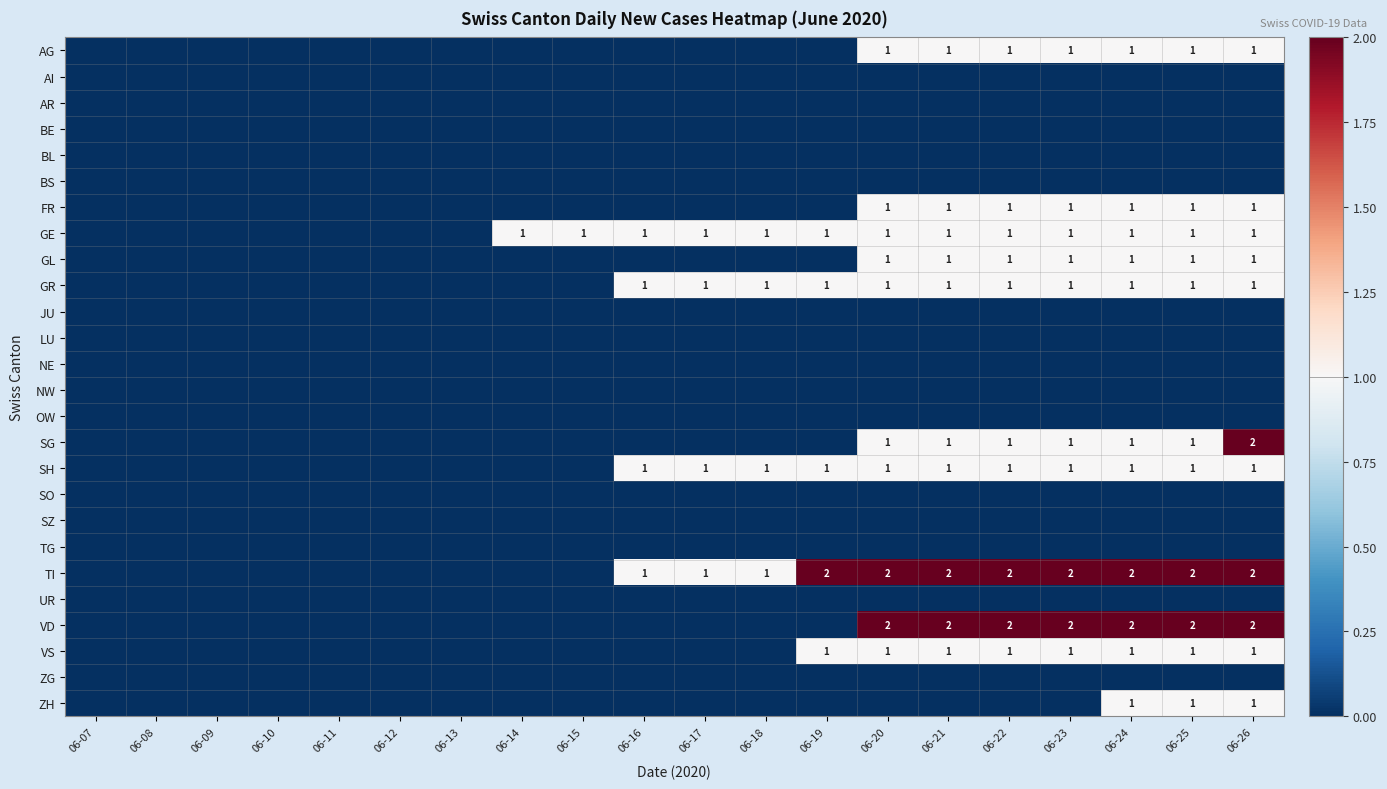

The TI series shows 1 at 06-24. True or false?

False